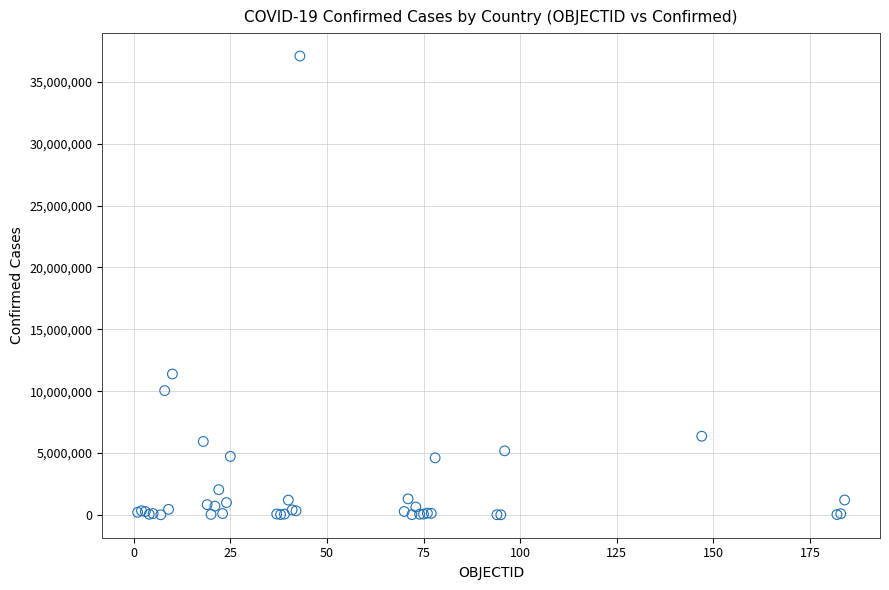

What Y value in the scatter plot is closest to 18544443?

11385534